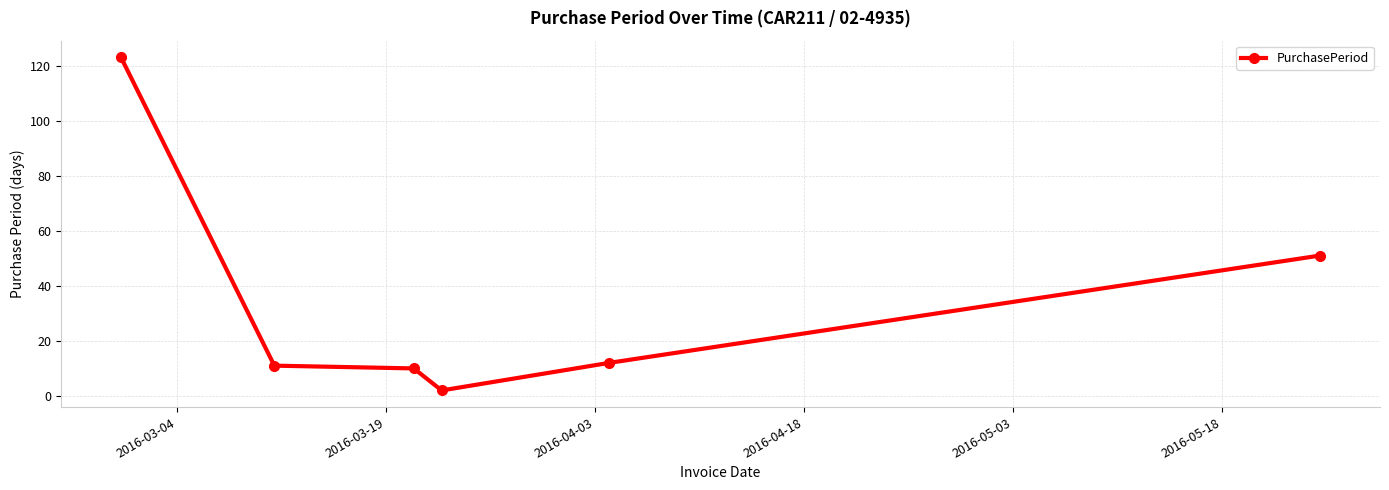

What is the greatest value displayed?

123